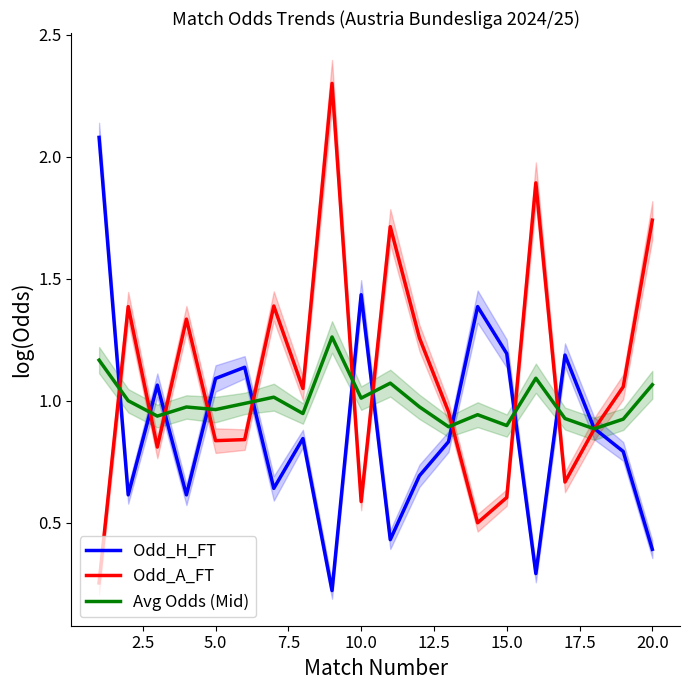

The Avg Odds (Mid) series shows 1.7 at 5.0. True or false?

False